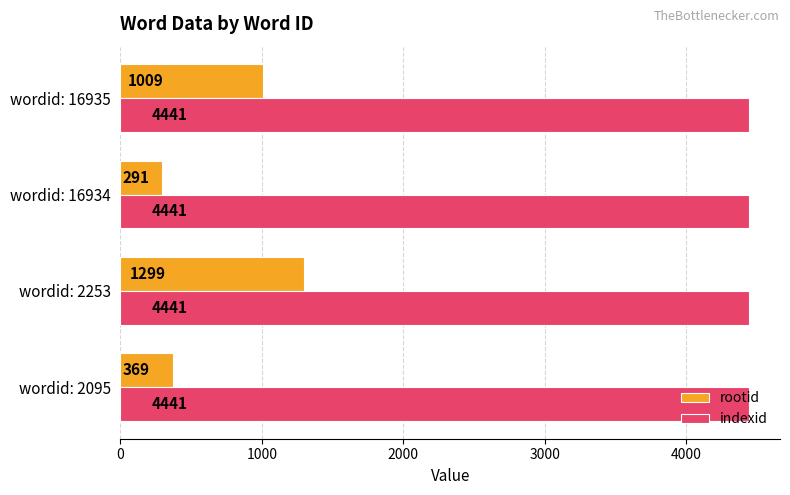

What is the highest value of the rootid series?

1299